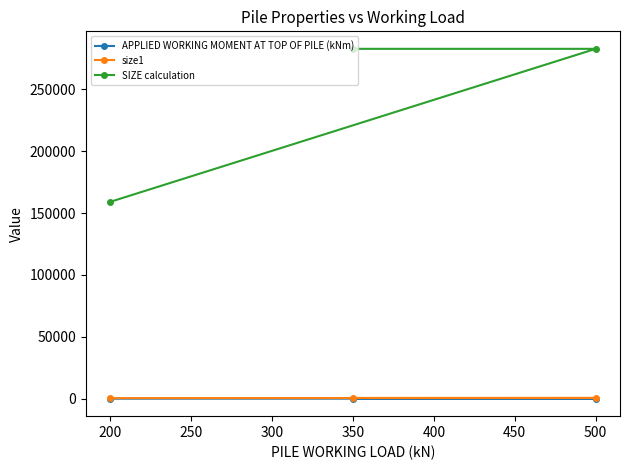

What is the minimum value shown in the chart?

20.0